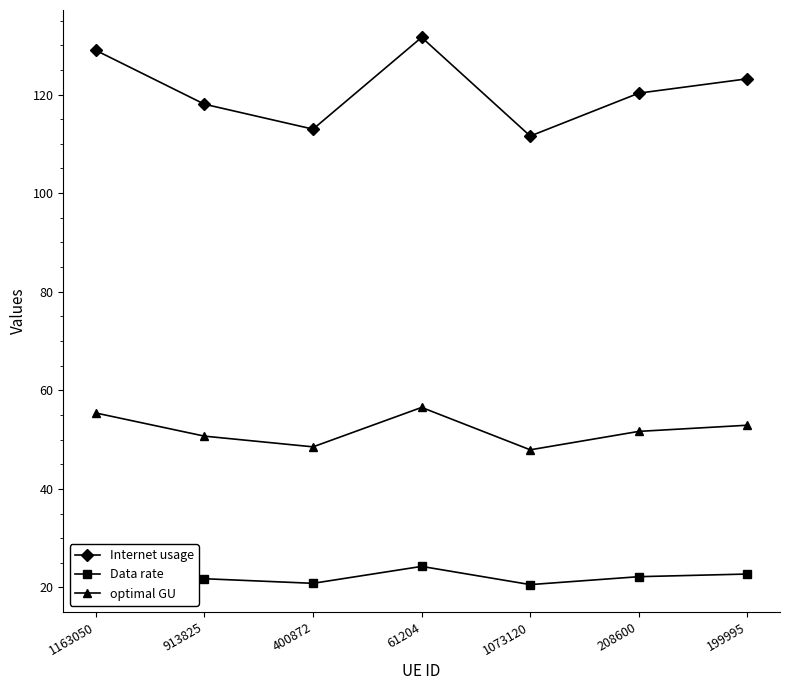

True or false: Internet usage has more than 2 points higher than both neighbors.

False